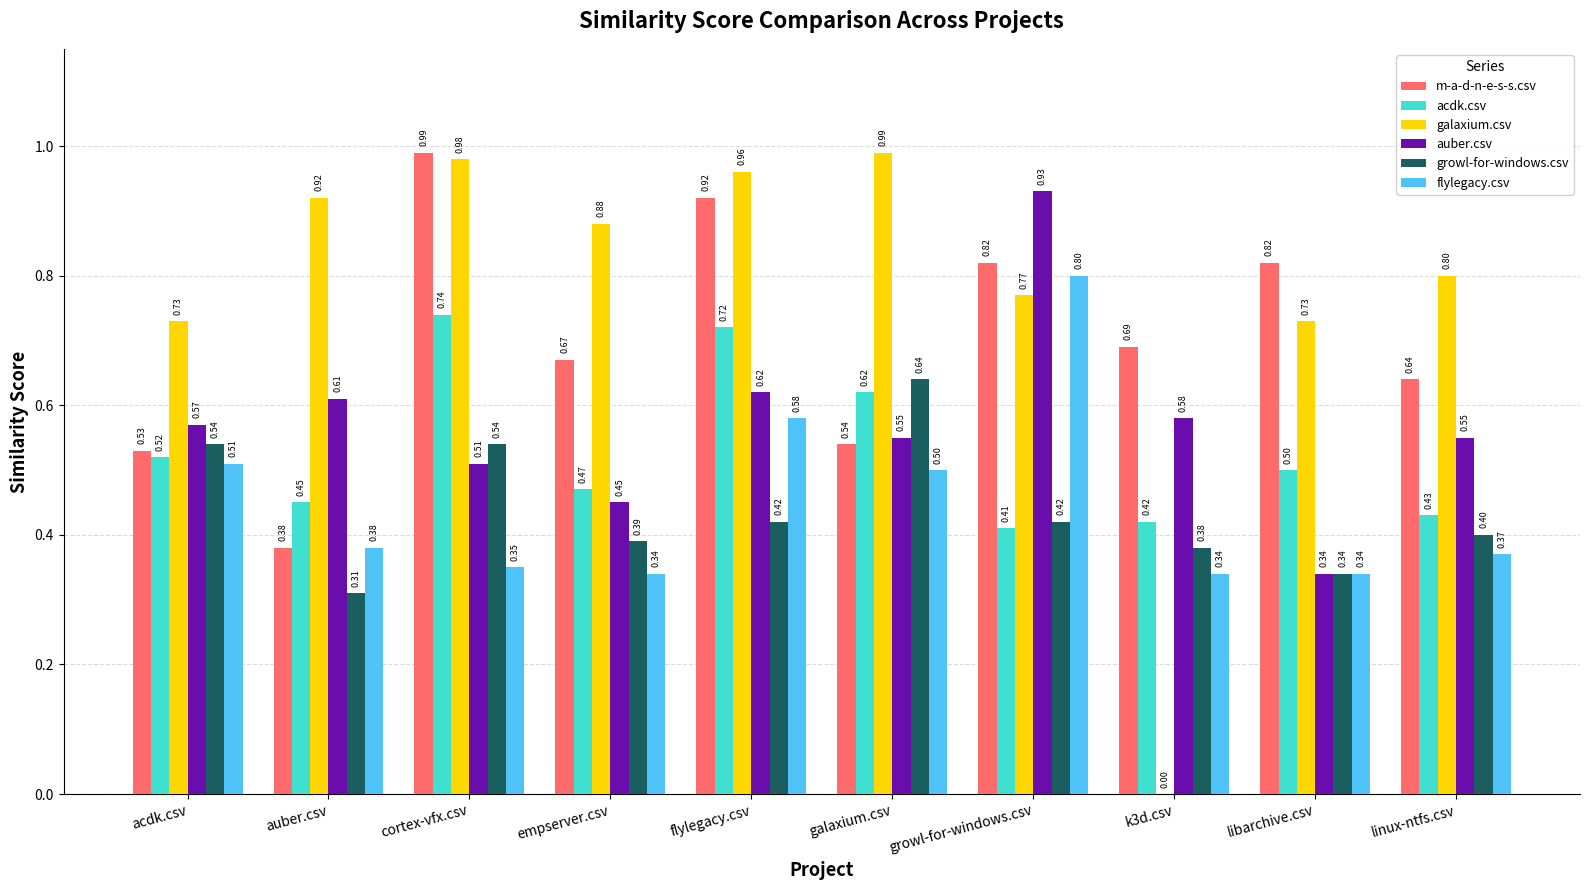

Which series changed the most between acdk.csv and libarchive.csv?

m-a-d-n-e-s-s.csv